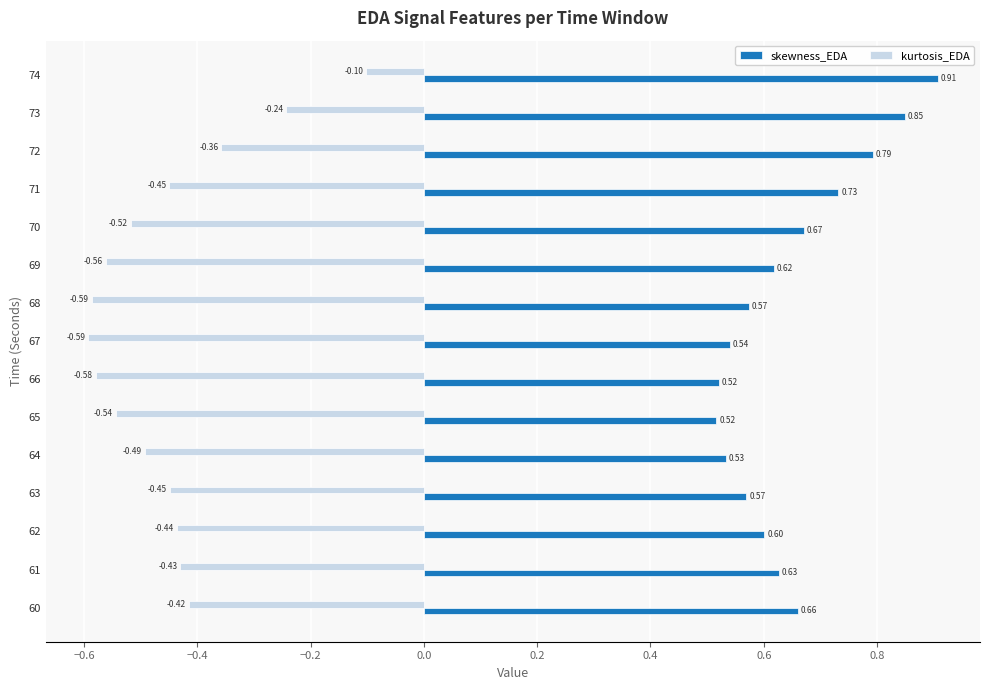

Rank the series by their average value, from lowest to highest.

kurtosis_EDA, skewness_EDA